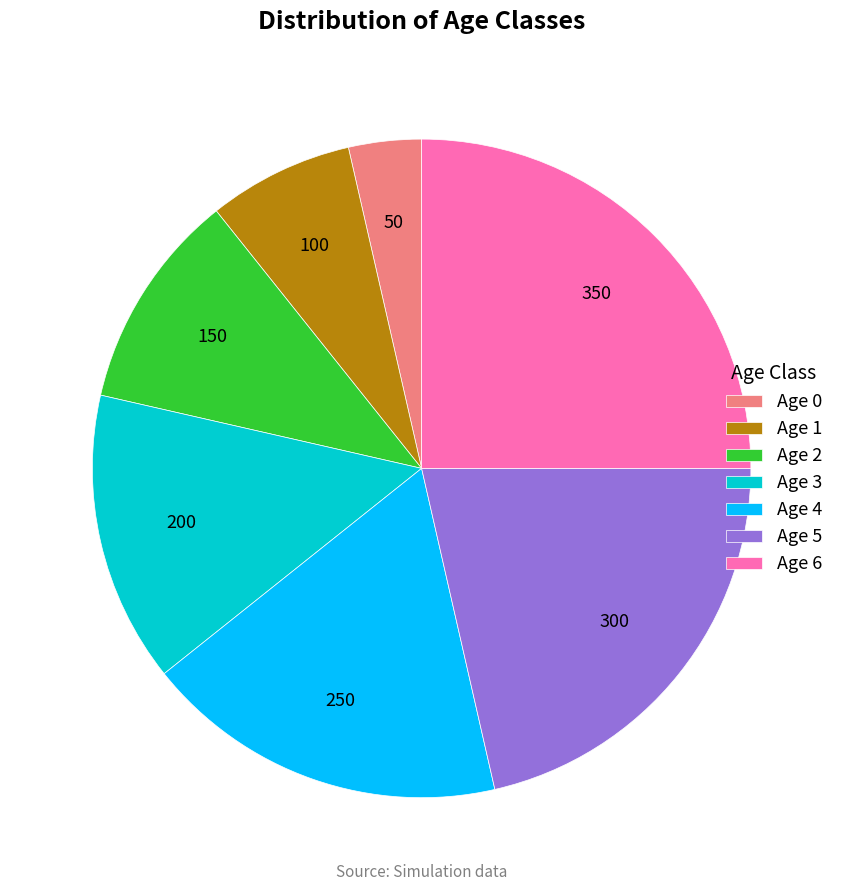

Which category has the smallest portion of the pie?

Age 0